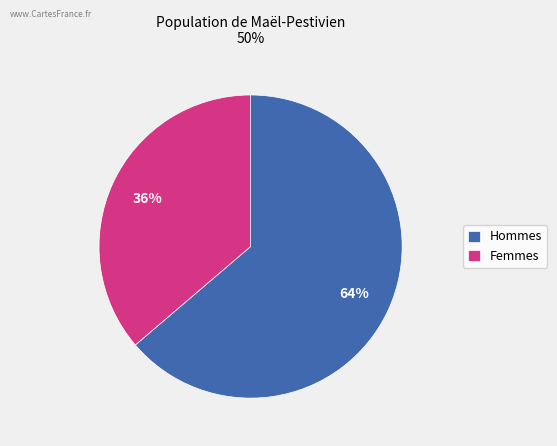

Combined, do Hommes and Femmes account for over 50%?

Yes